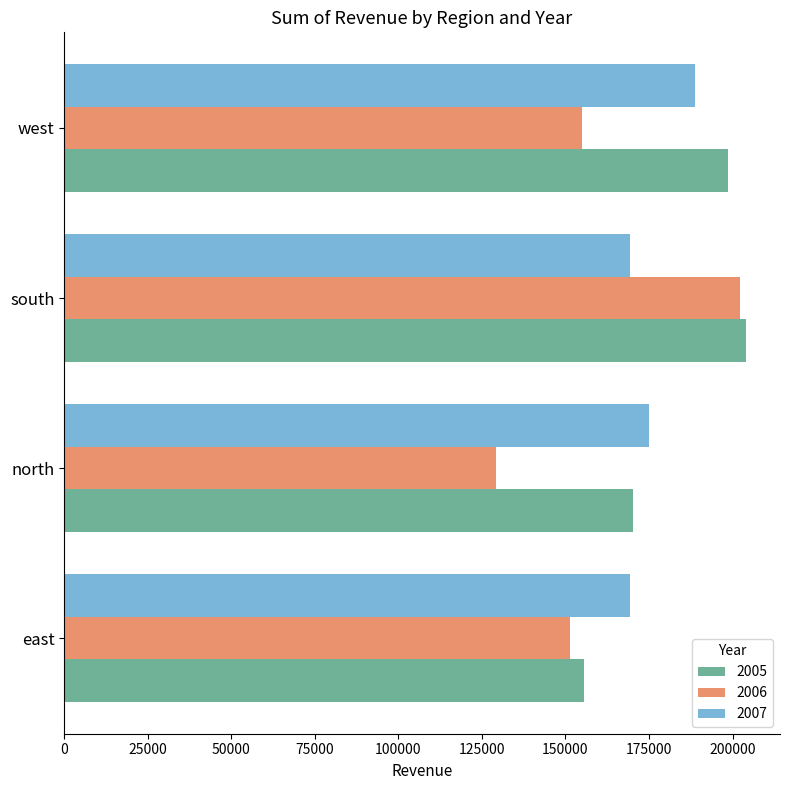

What is the difference between the maximum and minimum values in the 2006 series?

73271.4